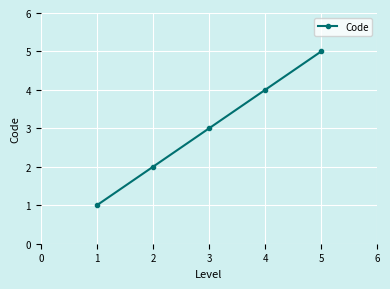

The chart shows a value of 3 at 3. True or false?

True